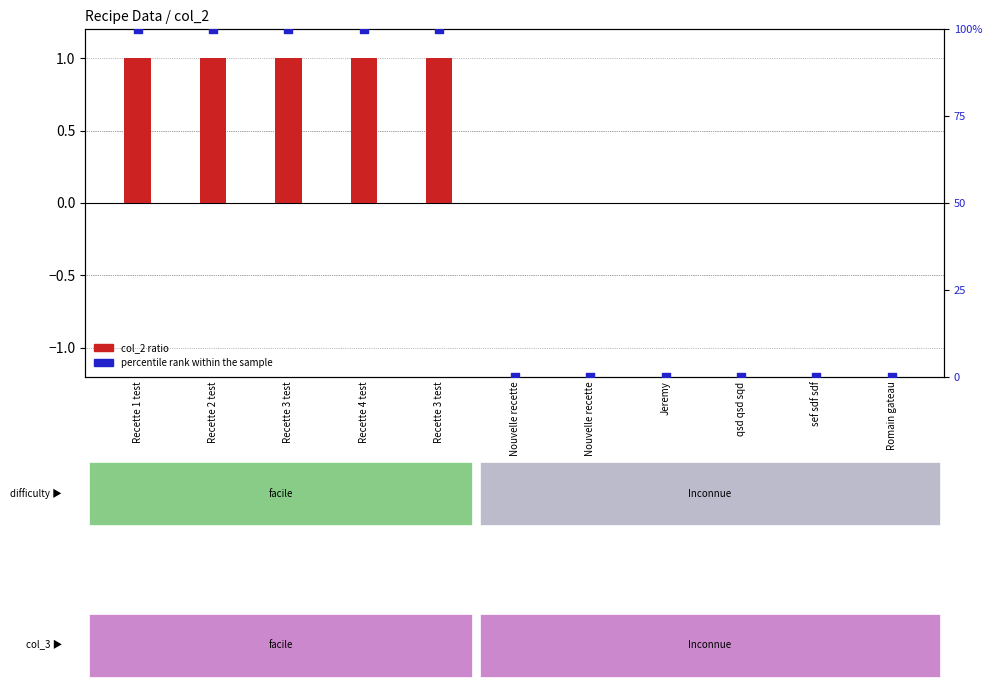

Which series has the widest spread of Y values?

percentile rank within the sample